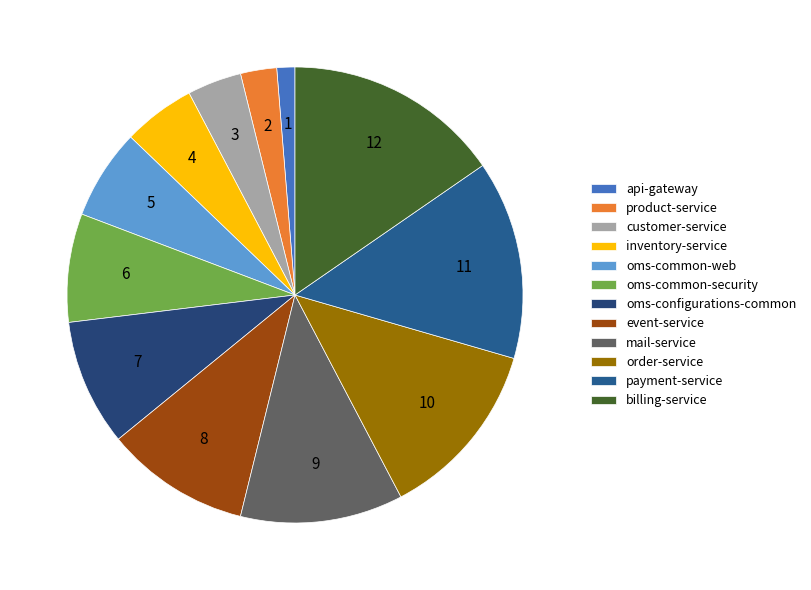

To the nearest percent, what is the difference between the largest and smallest slice percentages?

14%